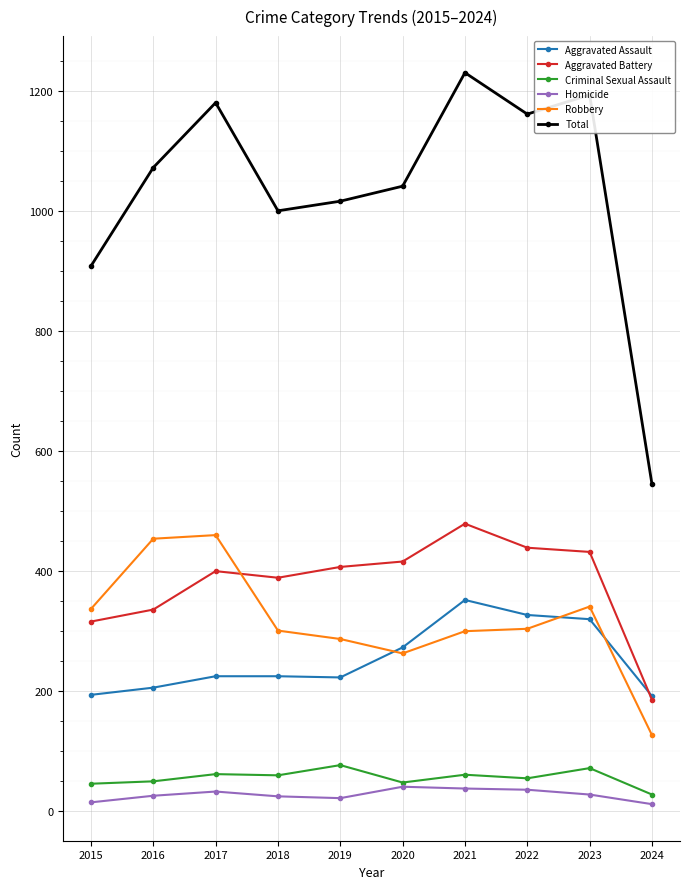

What are all the series names shown in the legend?

Aggravated Assault, Aggravated Battery, Criminal Sexual Assault, Homicide, Robbery, Total